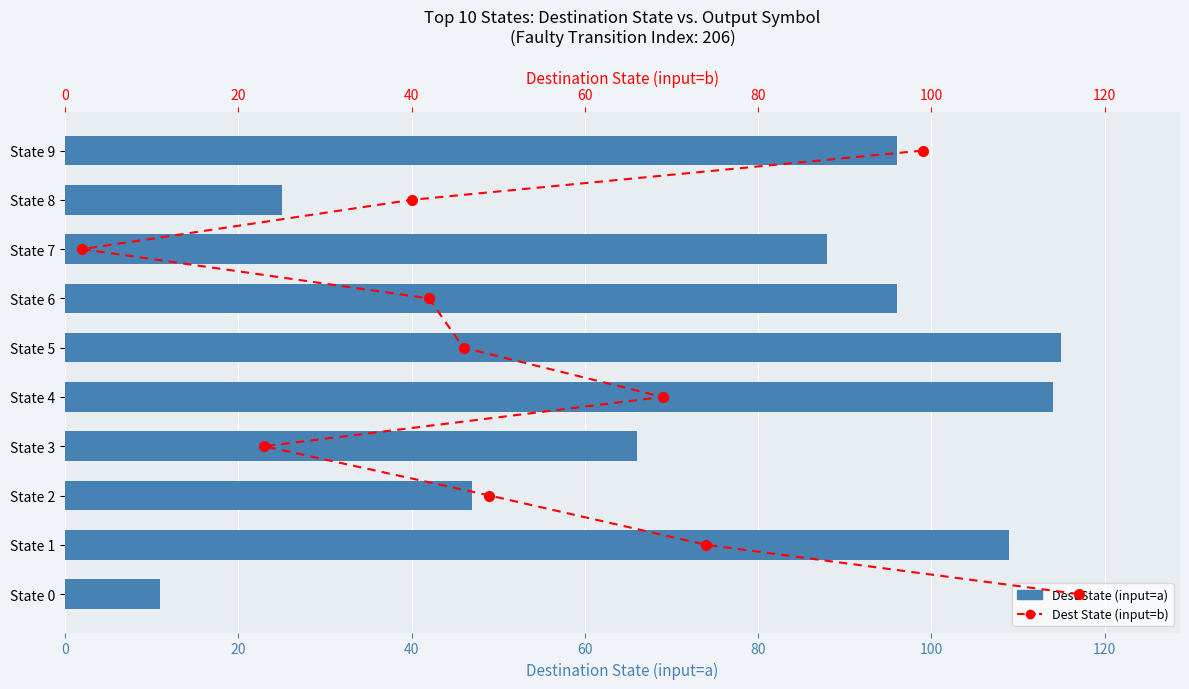

What is the label of the 9th bar from the left?

8